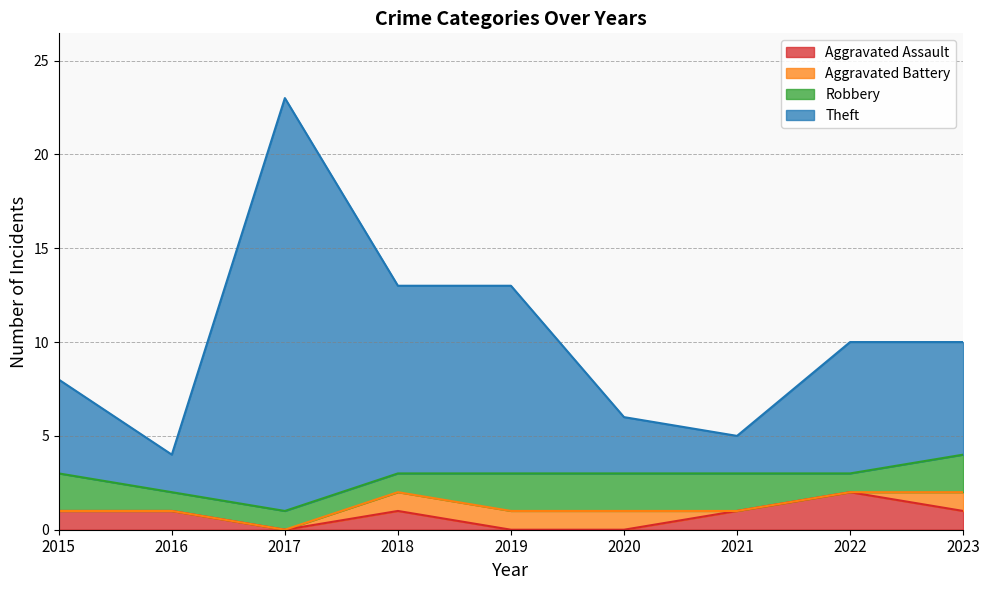

Between 2019 and 2023, which series saw the biggest shift?

Theft